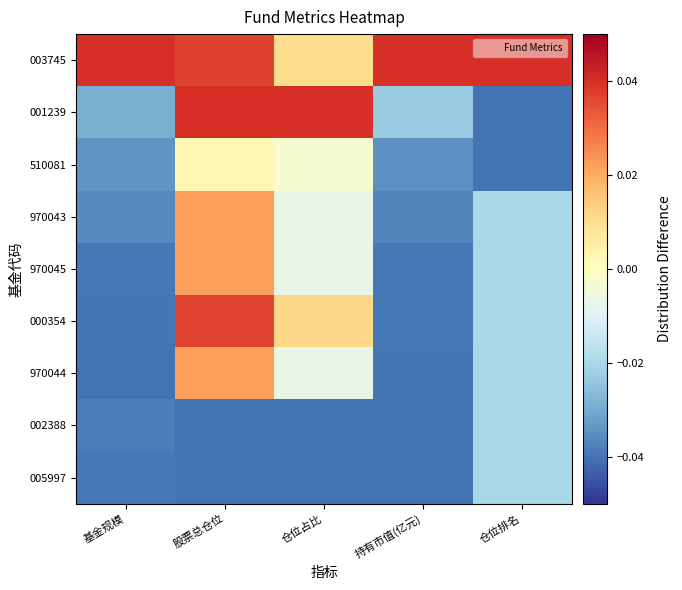

Between 仓位排名 and 仓位占比, which is larger?

仓位排名